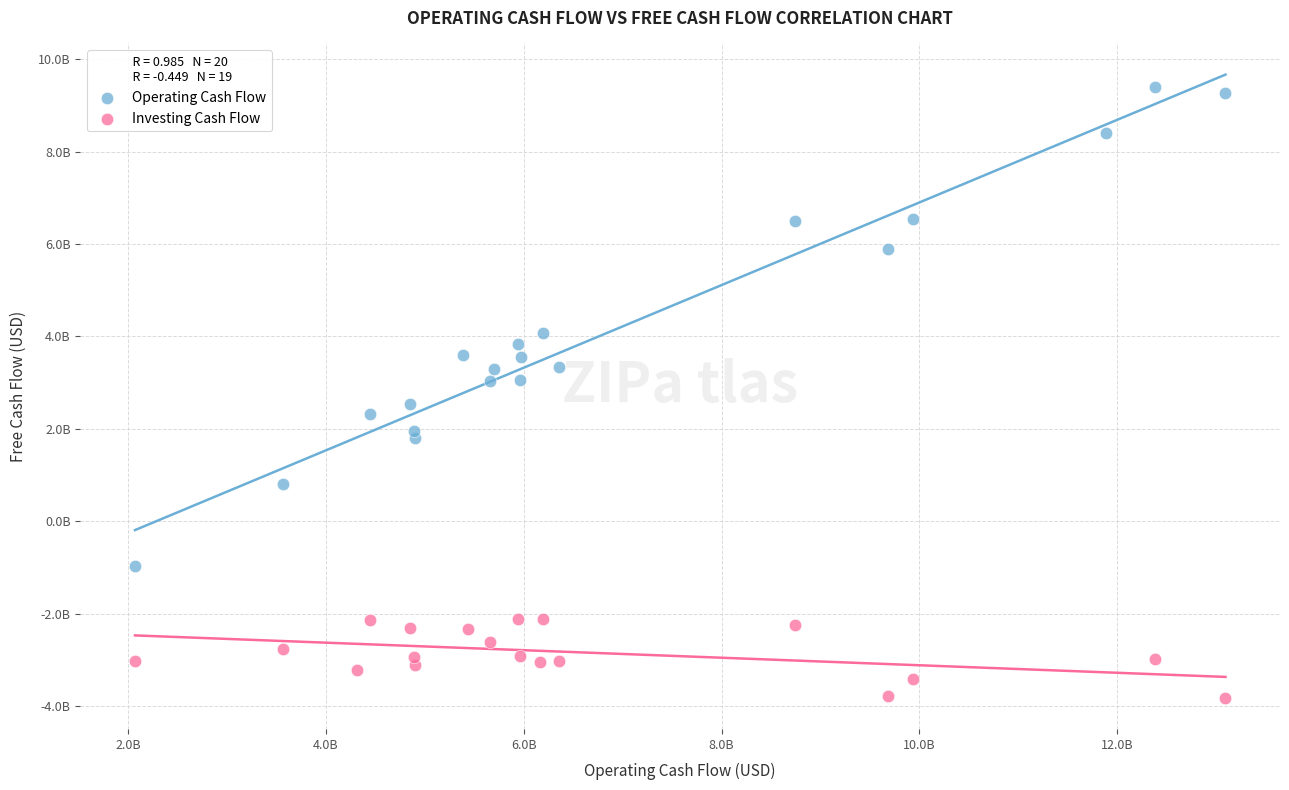

What are all the series names shown in the legend?

Operating Cash Flow, Investing Cash Flow